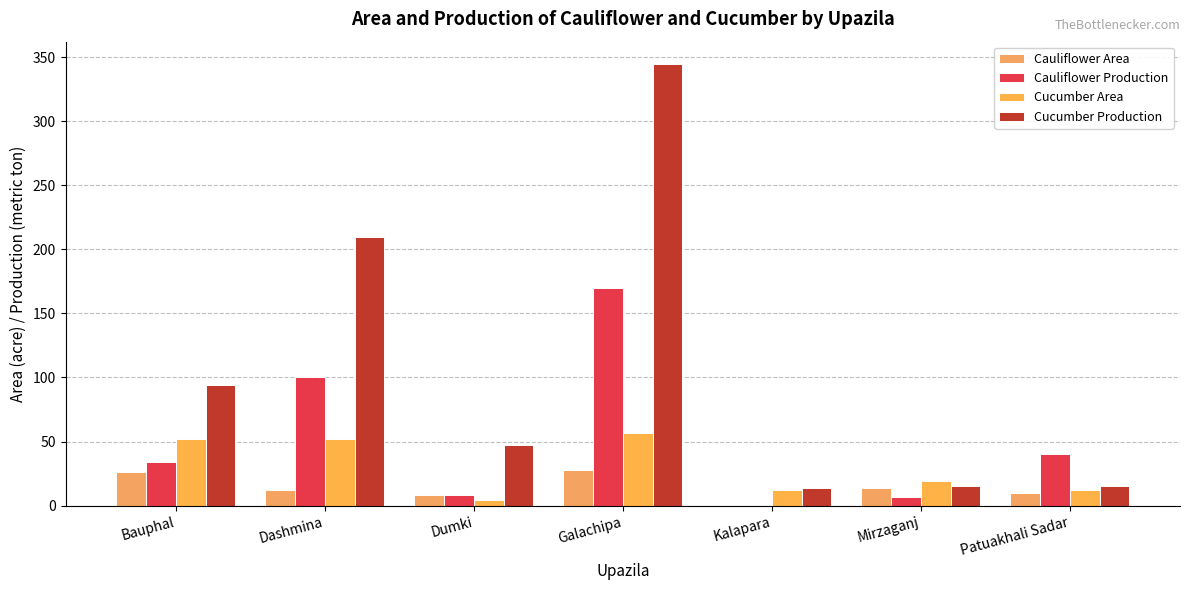

What value does the Cauliflower Area series have at Dumki, to the nearest 5?

10